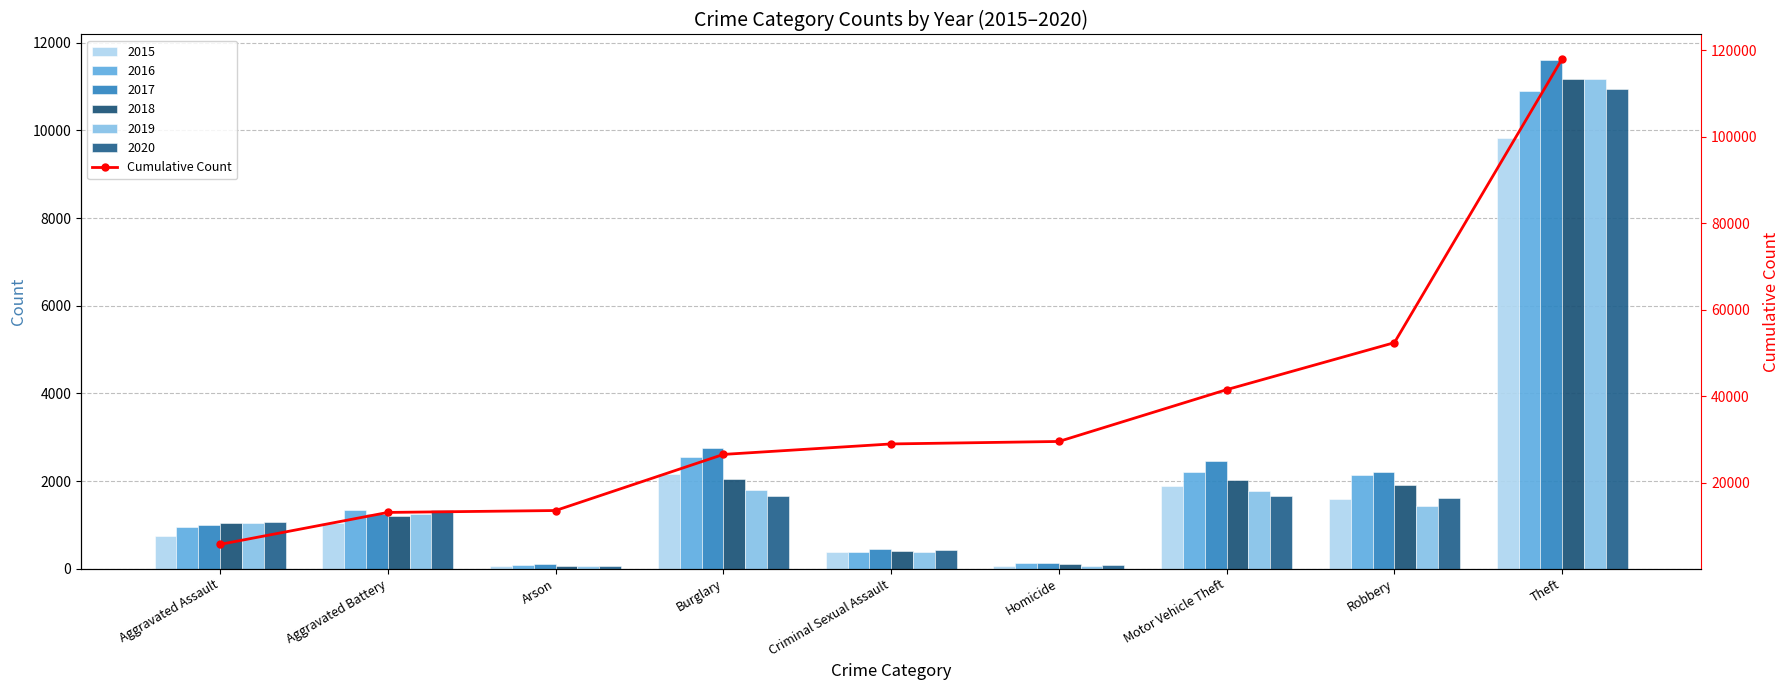

Which has a higher value, Motor Vehicle Theft or Burglary?

Motor Vehicle Theft